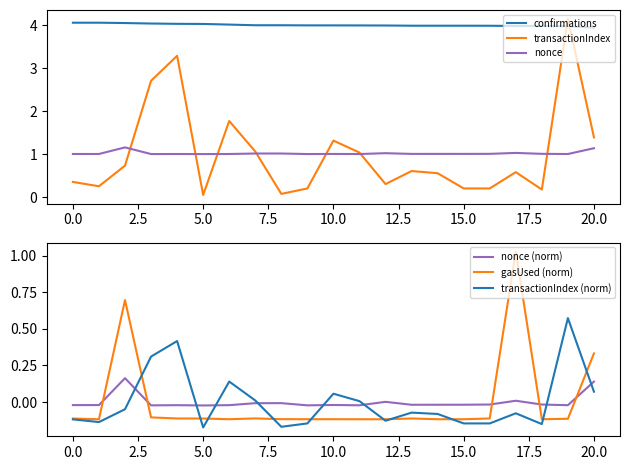

What are all the series names shown in the legend?

confirmations, transactionIndex, nonce, nonce (norm), gasUsed (norm), transactionIndex (norm)